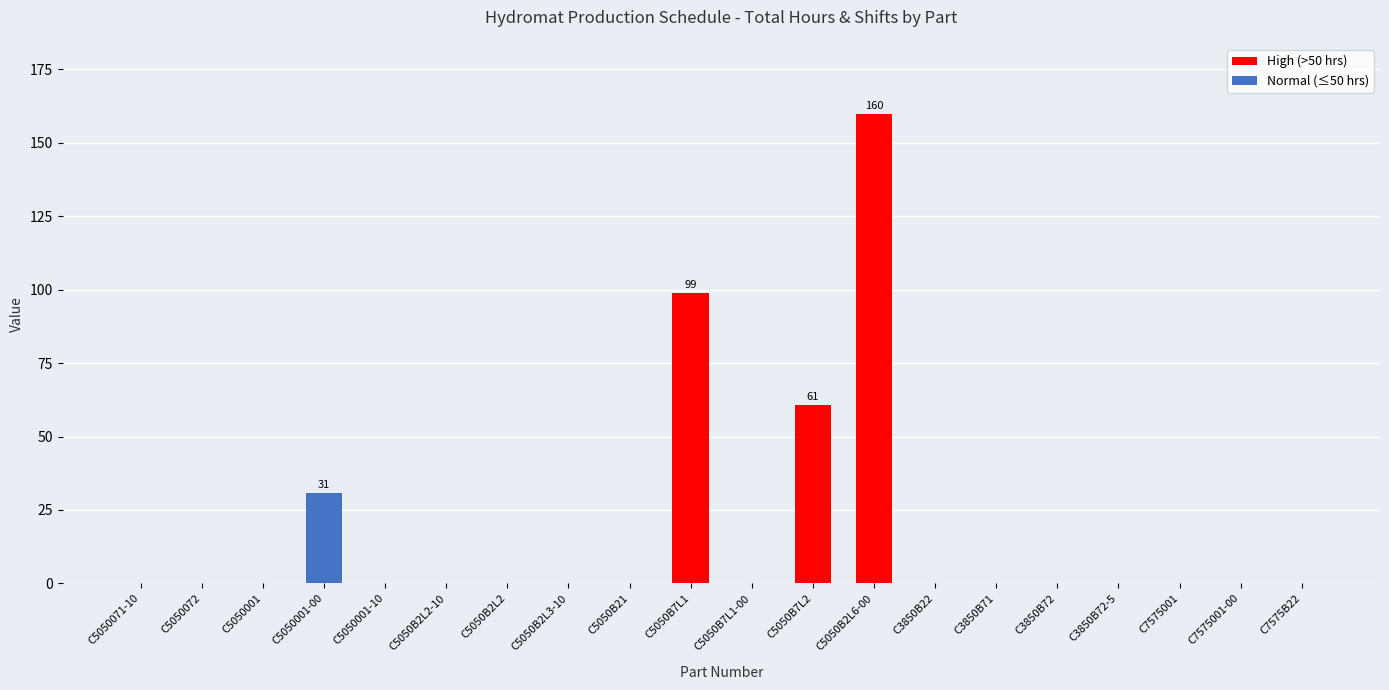

Reading left to right, list all the values displayed in this chart.

0.0	0.0	0.0	30.9	0.0	0.0	0.0	0.0	0.0	98.8	0.0	60.6	159.7	0.0	0.0	0.0	0.0	0.0	0.0	0.0